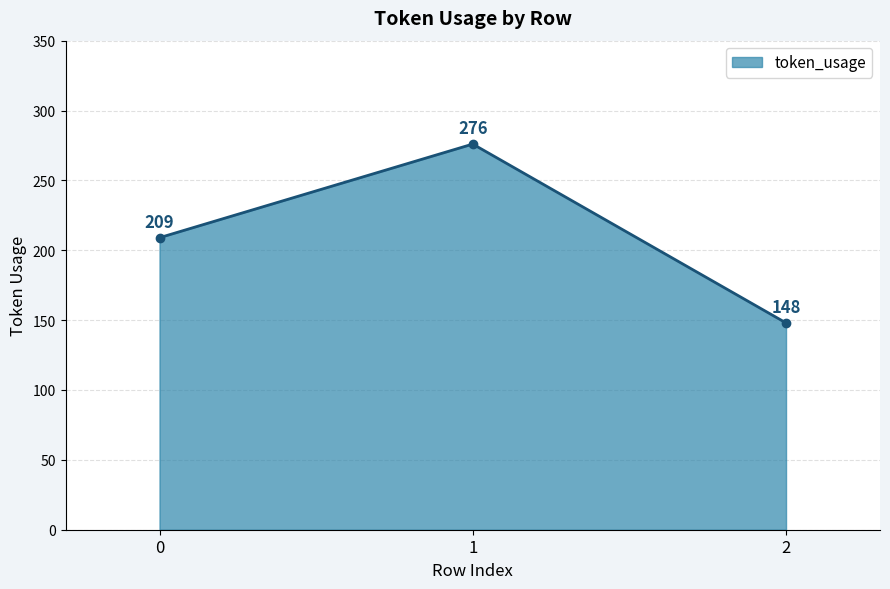

What is the approximate value at 2, to the nearest 5?

150